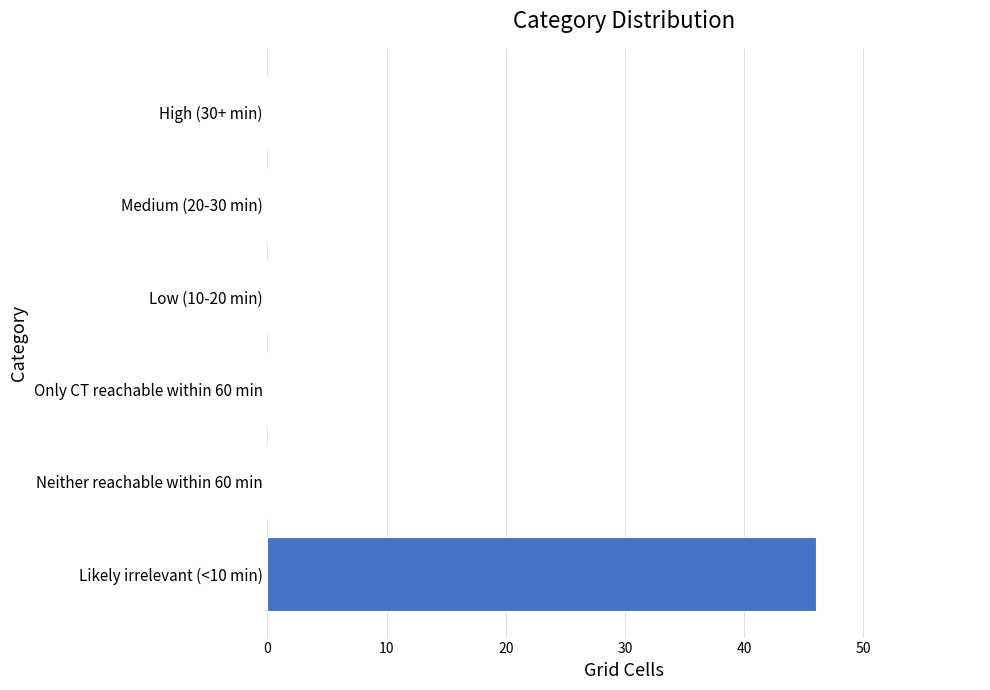

What is the maximum value shown in the chart?

46